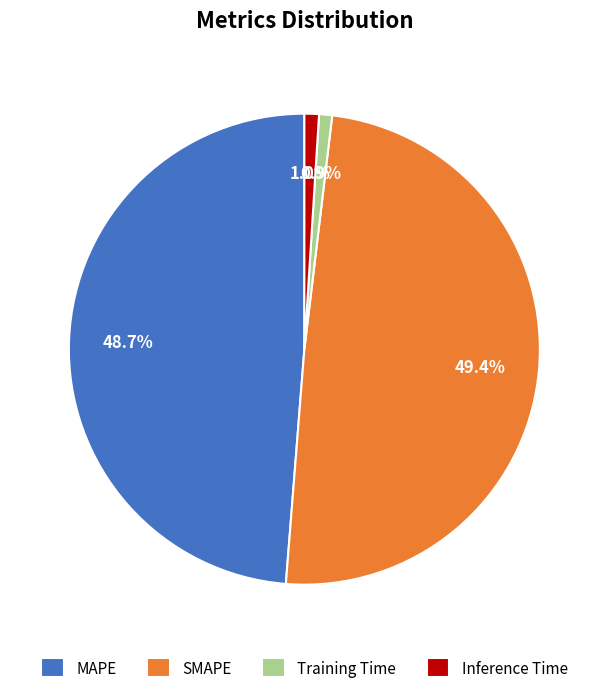

Which category has the biggest portion of the pie?

SMAPE